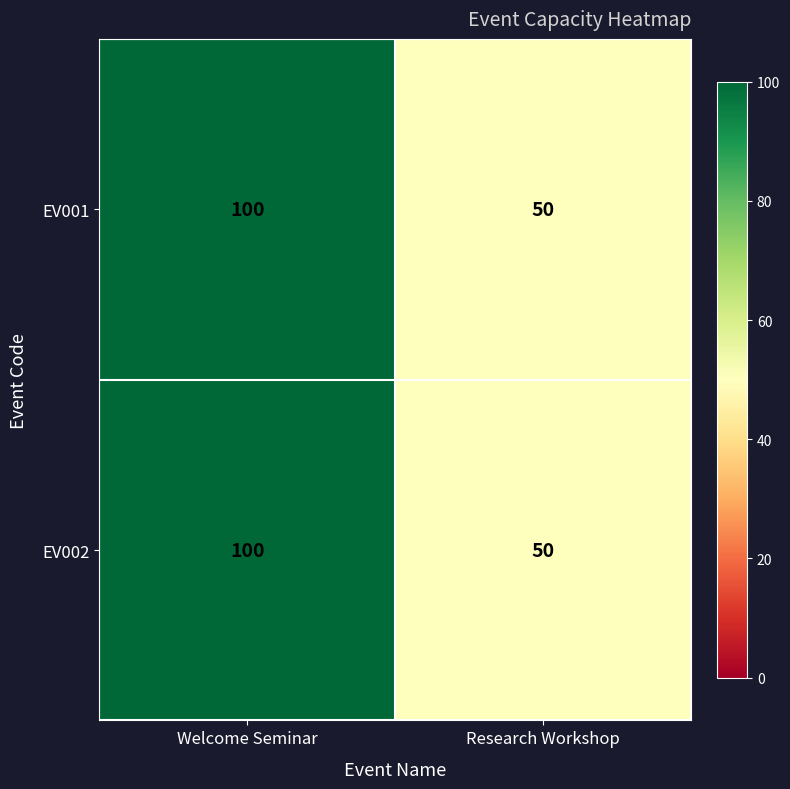

How many data points does each series have?

2